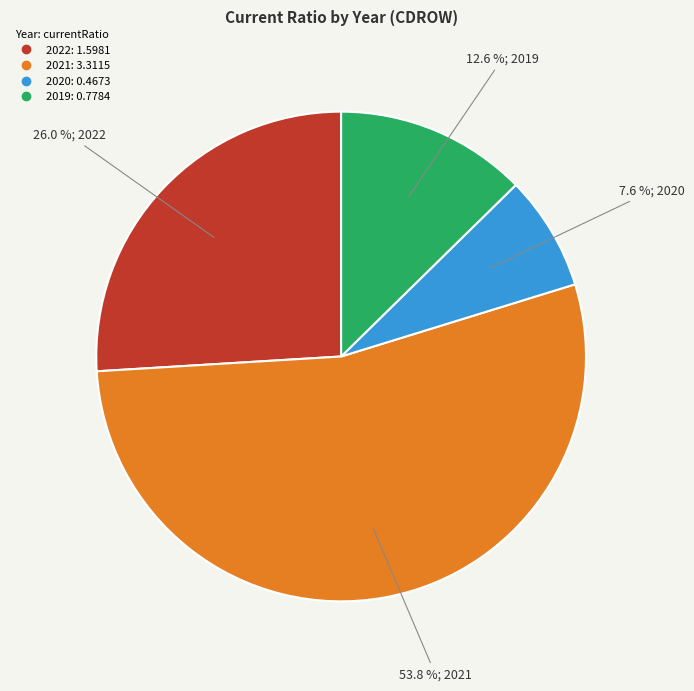

To the nearest percent, what portion does 2021 represent?

54%